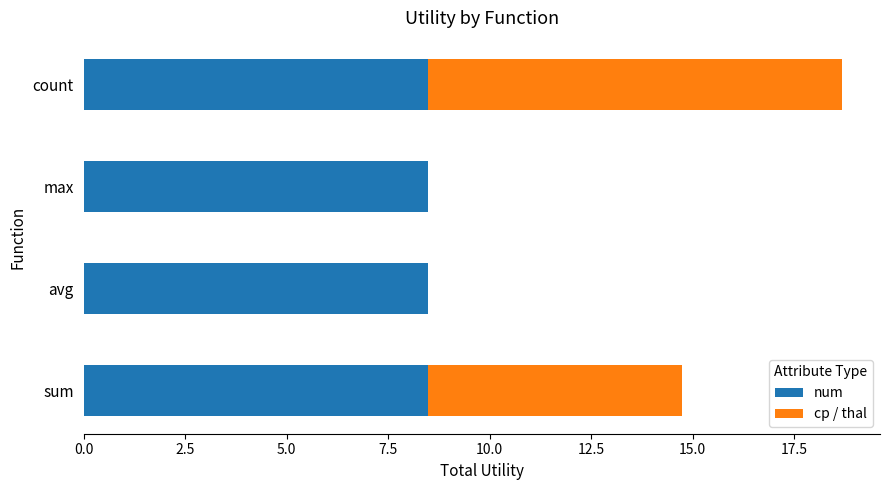

What is the sum of the num values at count and avg?

17.0